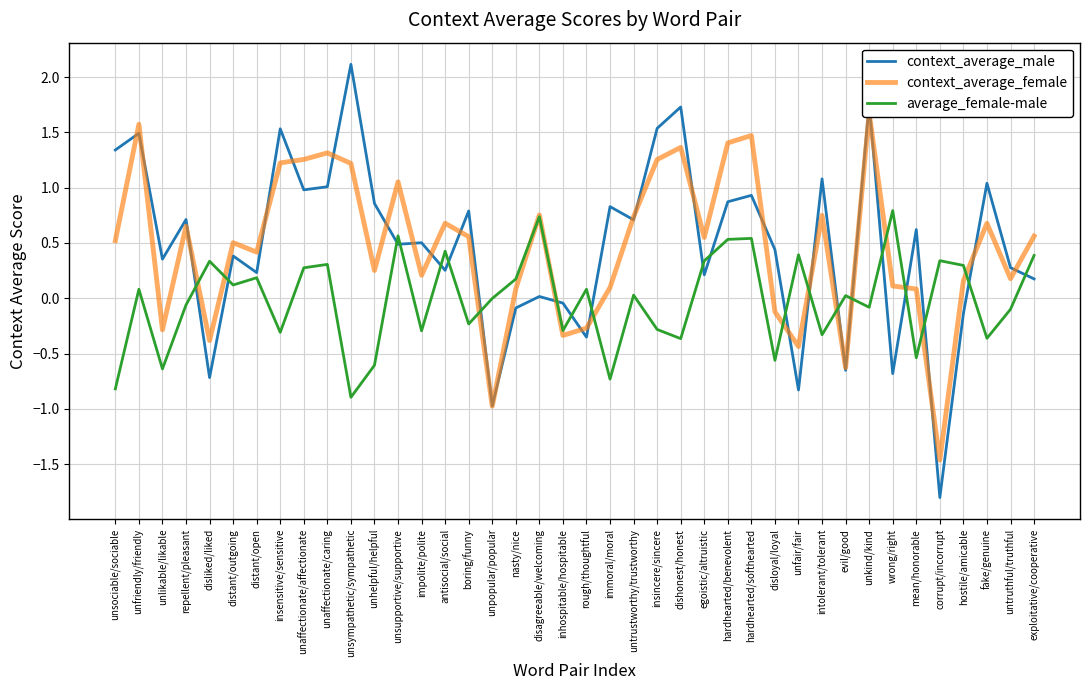

Rank the categories by context_average_female value from highest to lowest.

unkind/kind, unfriendly/friendly, hardhearted/softhearted, hardhearted/benevolent, dishonest/honest, unaffectionate/caring, unaffectionate/affectionate, insincere/sincere, insensitive/sensitive, unsympathetic/sympathetic, unsupportive/supportive, disagreeable/welcoming, intolerant/tolerant, untrustworthy/trustworthy, antisocial/social, fake/genuine, repellent/pleasant, exploitative/cooperative, boring/funny, egoistic/altruistic, unsociable/sociable, distant/outgoing, distant/open, unhelpful/helpful, impolite/polite, untruthful/truthful, hostile/amicable, wrong/right, immoral/moral, nasty/nice, mean/honorable, disloyal/loyal, rough/thoughtful, unlikable/likable, inhospitable/hospitable, disliked/liked, unfair/fair, evil/good, unpopular/popular, corrupt/incorrupt